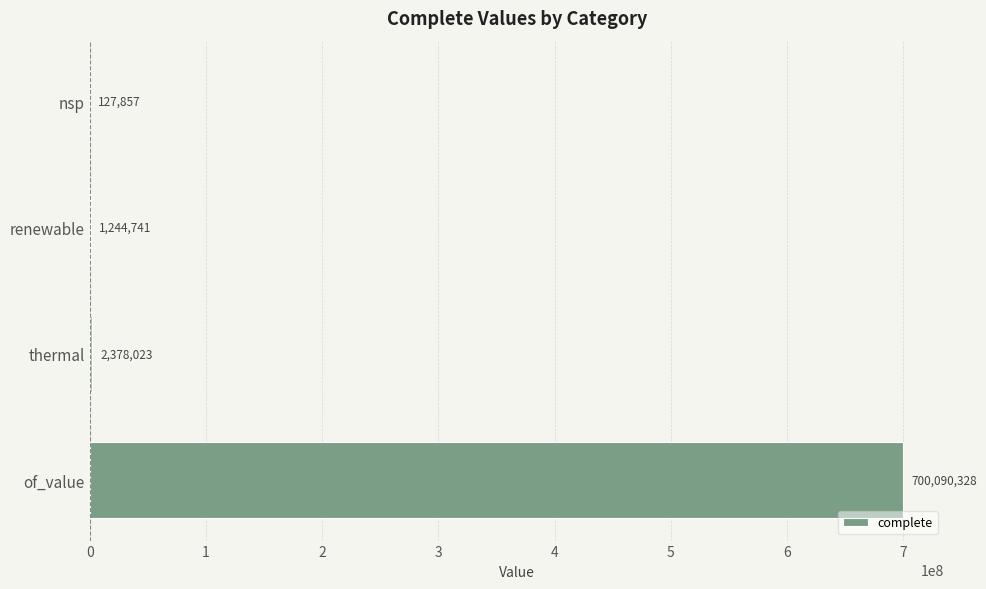

True or false: the data shows 1244740.6 at renewable.

True